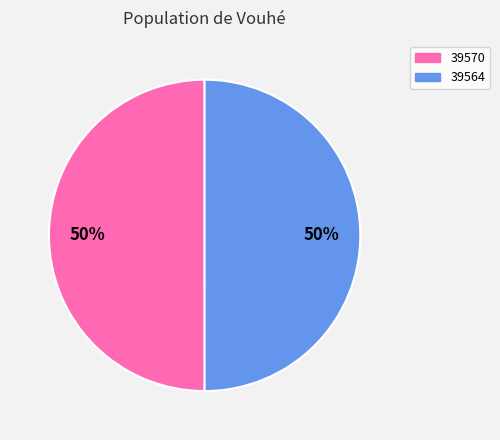

How many segments does this pie chart have?

2